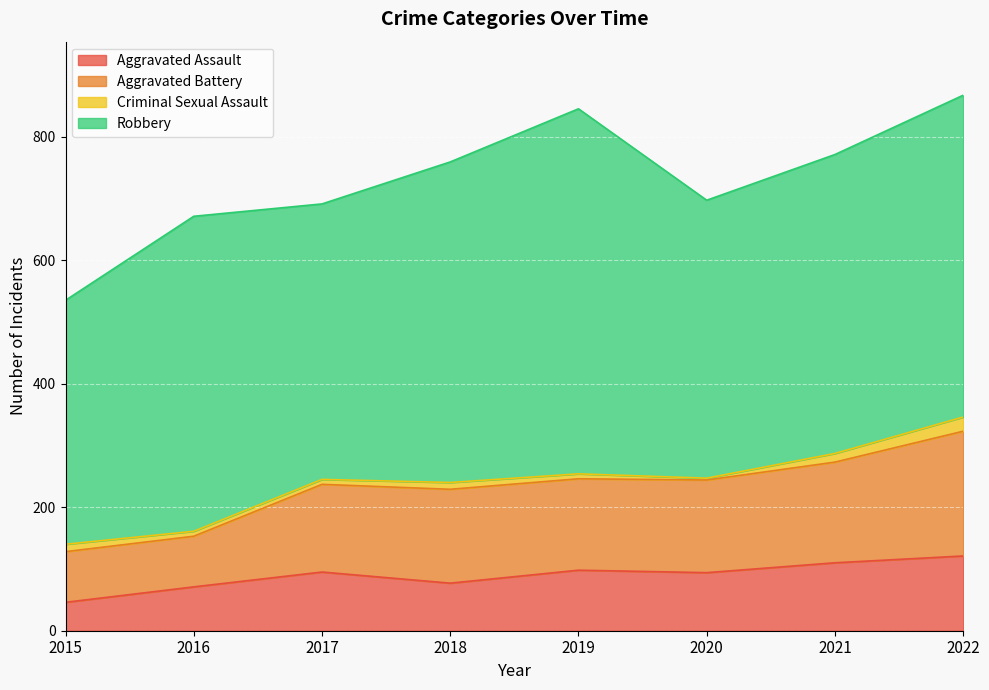

Is it true that Aggravated Assault equals 19 at 2016?

False